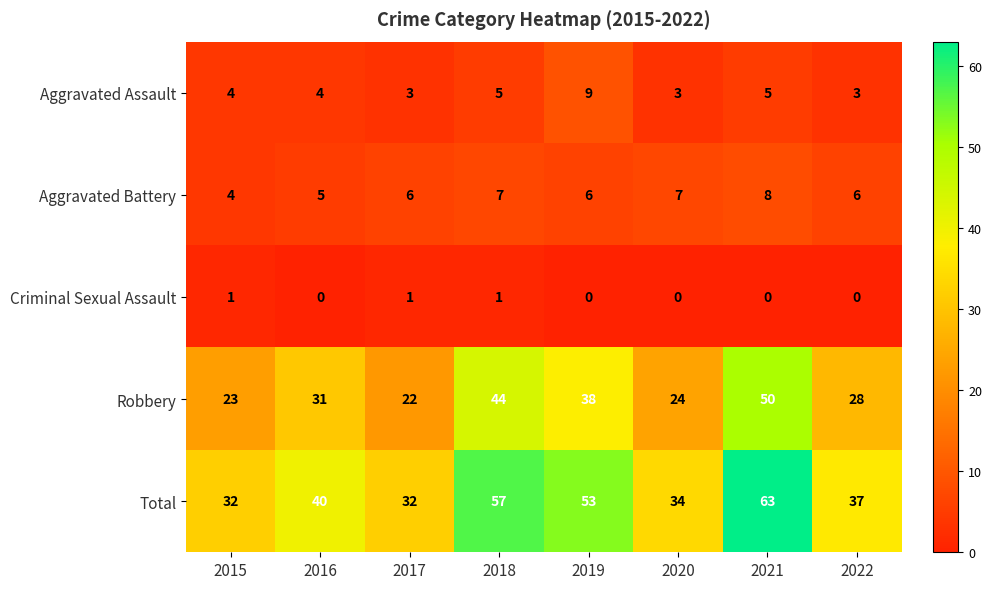

The Aggravated Assault series shows 5 at 2018. True or false?

True